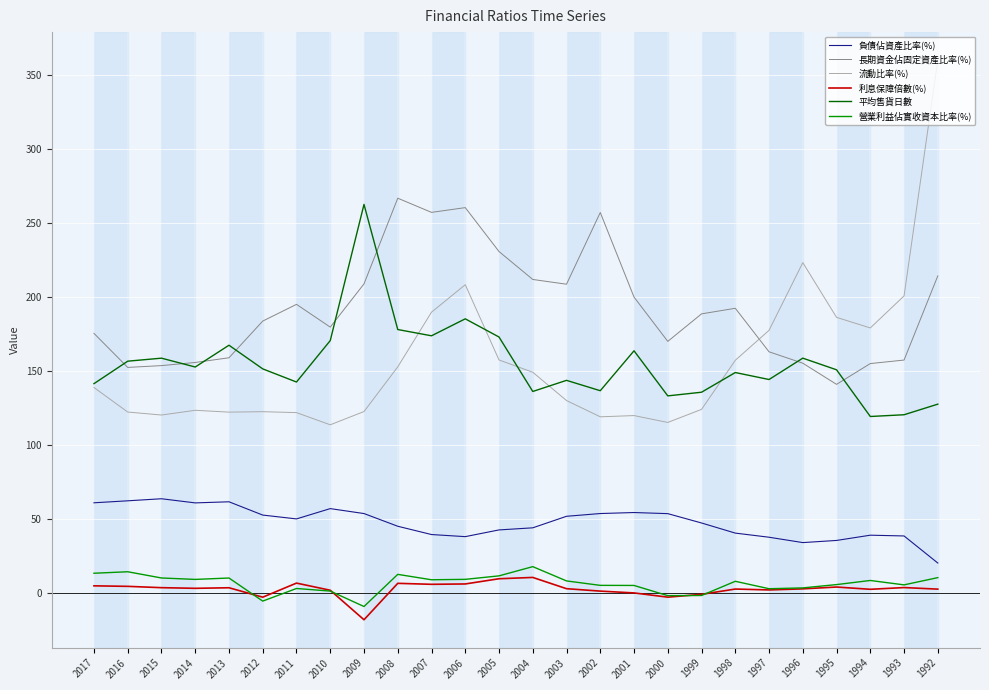

Which series has the largest total across all categories?

長期資金佔固定資產比率(%)